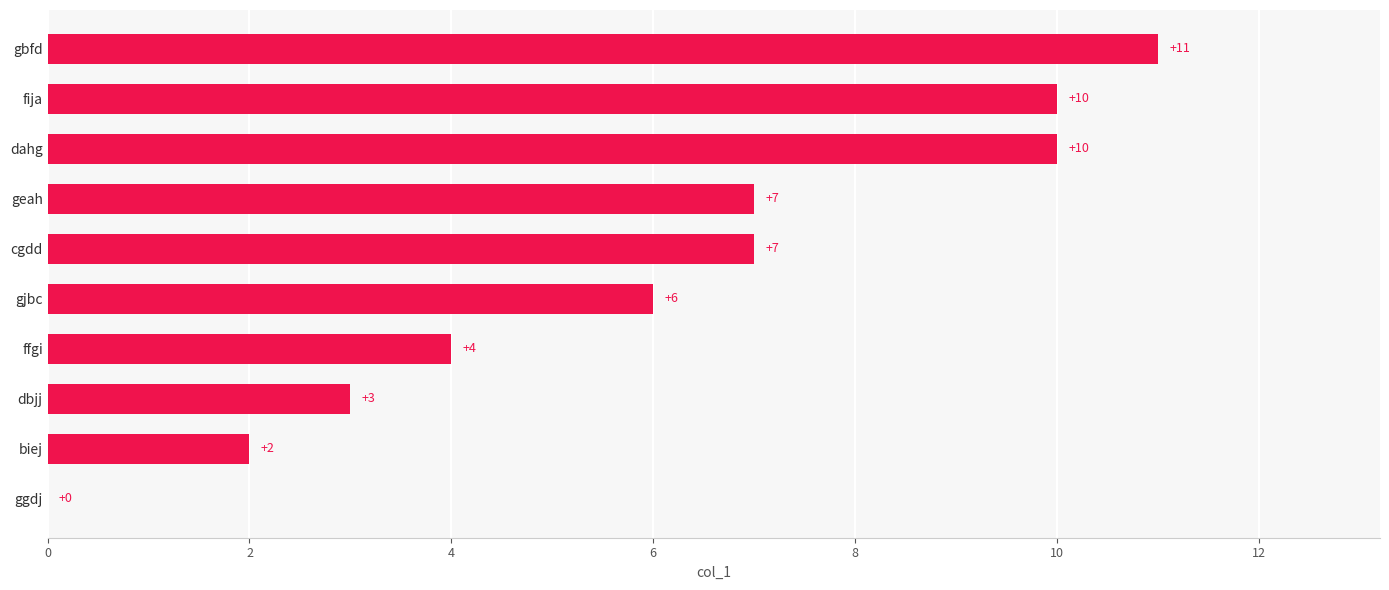

What is the sum of the values at dbjj and ffgi?

7